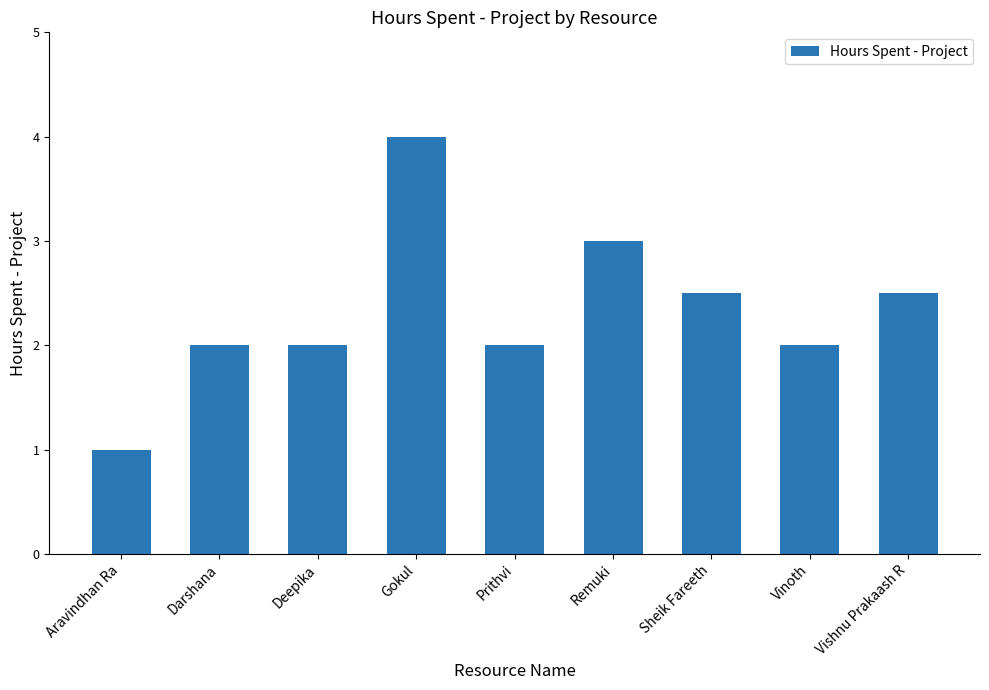

The chart shows a value of 2.0 at Darshana. True or false?

True